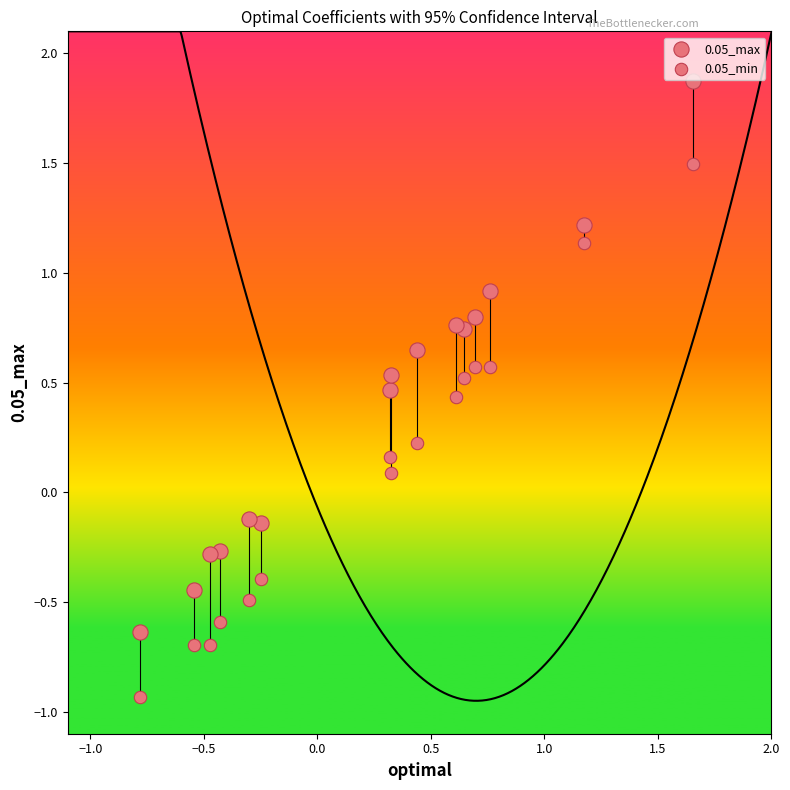

How many data points are displayed?

30